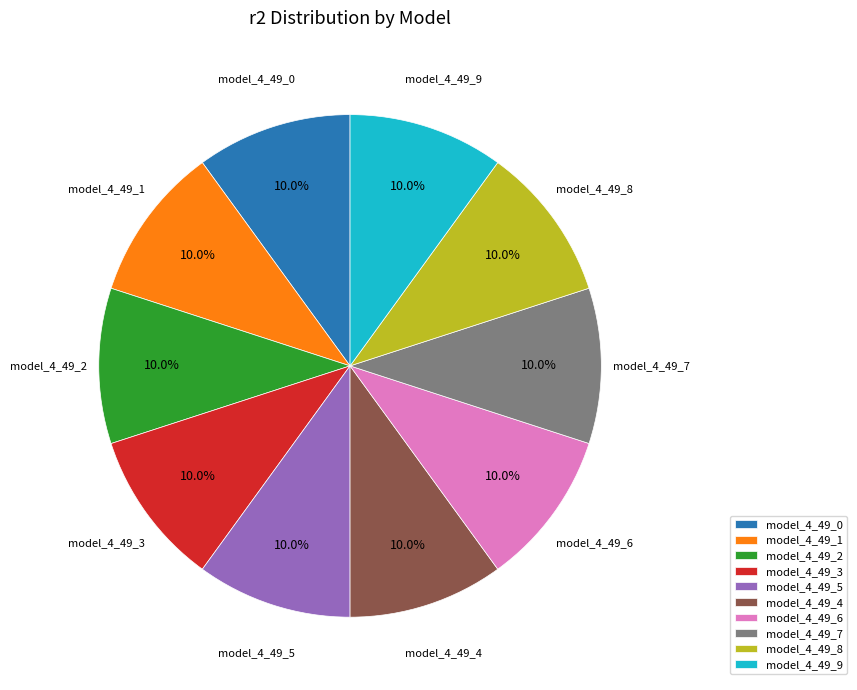

To the nearest percent, what portion does model_4_49_0 represent?

10%